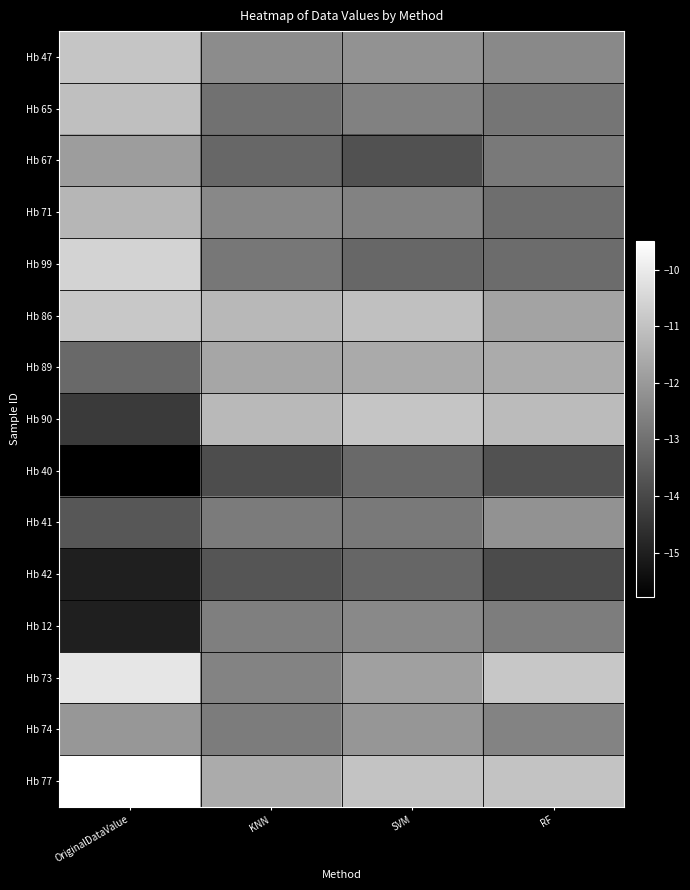

What is the spread (max minus min) of values at RF?

3.1